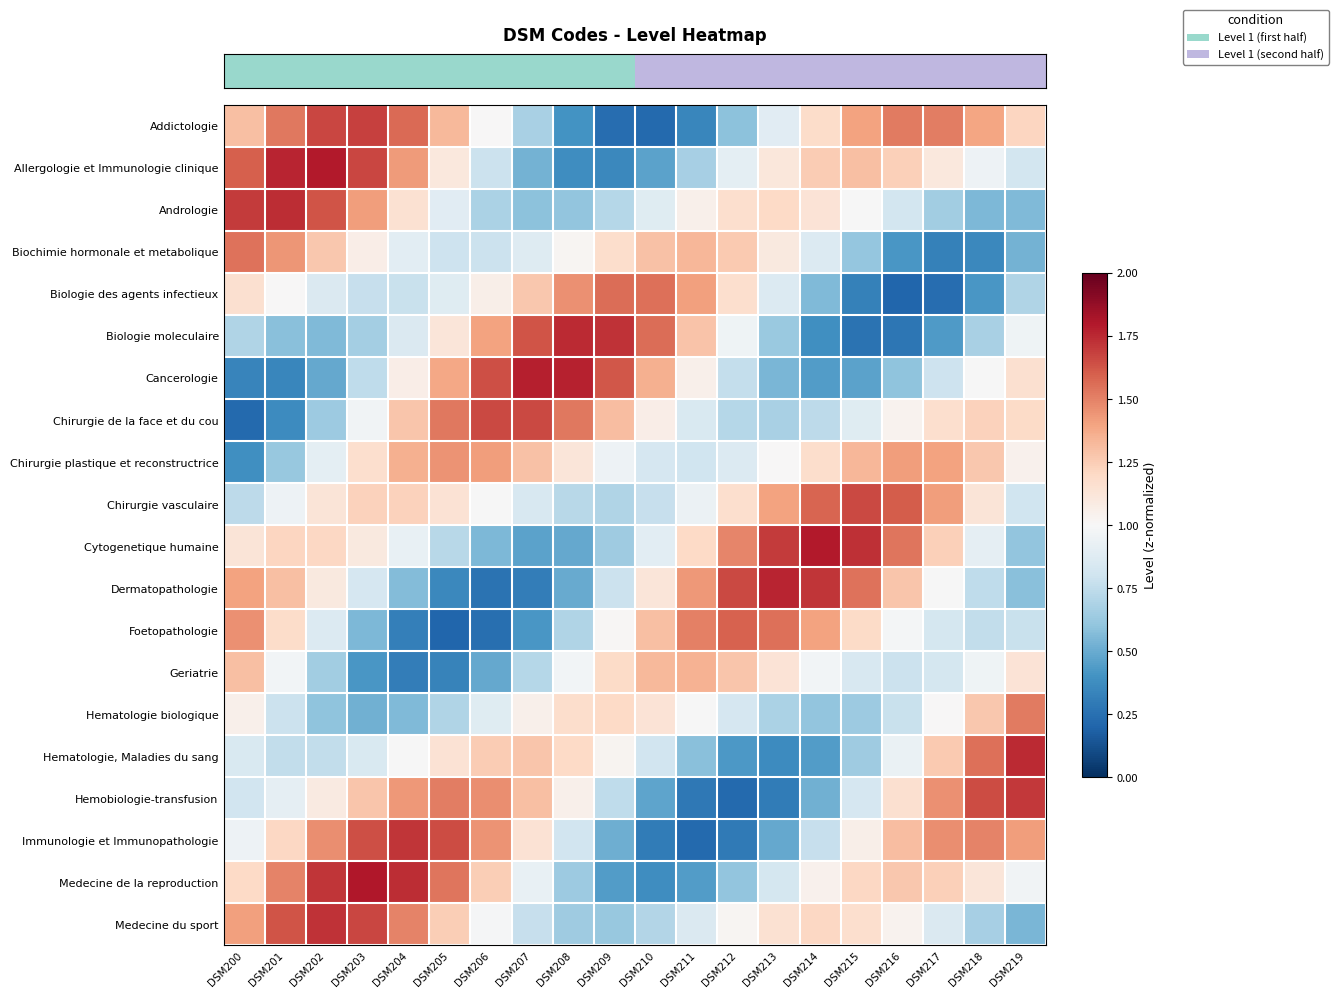

Reading left to right, list all the values displayed in this chart.

row_0: 1.3	1.5	1.7	1.7	1.6	1.3	1.0	0.7	0.4	0.2	0.2	0.4	0.6	0.9	1.2	1.4	1.5	1.5	1.4	1.2
row_1: 1.6	1.8	1.8	1.7	1.4	1.1	0.8	0.5	0.4	0.4	0.5	0.7	0.9	1.1	1.3	1.3	1.2	1.1	0.9	0.8
row_2: 1.7	1.7	1.6	1.4	1.1	0.9	0.7	0.6	0.6	0.7	0.9	1.0	1.2	1.2	1.1	1.0	0.8	0.7	0.6	0.6
row_3: 1.5	1.4	1.3	1.1	0.9	0.8	0.8	0.9	1.0	1.2	1.3	1.3	1.3	1.1	0.9	0.6	0.4	0.3	0.4	0.5
row_4: 1.2	1.0	0.9	0.8	0.8	0.9	1.1	1.3	1.5	1.6	1.6	1.4	1.2	0.9	0.6	0.3	0.2	0.2	0.4	0.7
row_5: 0.7	0.6	0.6	0.7	0.9	1.1	1.4	1.6	1.7	1.7	1.6	1.3	1.0	0.6	0.4	0.3	0.3	0.4	0.7	1.0
row_6: 0.3	0.3	0.5	0.7	1.1	1.4	1.6	1.8	1.8	1.6	1.4	1.1	0.8	0.5	0.4	0.5	0.6	0.8	1.0	1.2
row_7: 0.2	0.4	0.6	1.0	1.3	1.5	1.7	1.7	1.5	1.3	1.1	0.8	0.7	0.7	0.7	0.9	1.0	1.2	1.2	1.2
row_8: 0.4	0.6	0.9	1.2	1.4	1.4	1.4	1.3	1.1	1.0	0.8	0.8	0.9	1.0	1.2	1.3	1.4	1.4	1.3	1.0
row_9: 0.7	1.0	1.1	1.2	1.2	1.1	1.0	0.8	0.7	0.7	0.8	0.9	1.2	1.4	1.6	1.7	1.6	1.4	1.1	0.8
row_10: 1.1	1.2	1.2	1.1	0.9	0.7	0.6	0.5	0.5	0.6	0.9	1.2	1.5	1.7	1.8	1.7	1.5	1.2	0.9	0.6
row_11: 1.4	1.3	1.1	0.8	0.6	0.4	0.3	0.3	0.5	0.8	1.1	1.4	1.7	1.8	1.7	1.5	1.3	1.0	0.7	0.6
row_12: 1.5	1.2	0.9	0.6	0.3	0.2	0.2	0.4	0.7	1.0	1.3	1.5	1.6	1.5	1.4	1.2	1.0	0.8	0.8	0.8
row_13: 1.3	1.0	0.7	0.4	0.3	0.3	0.5	0.7	1.0	1.2	1.3	1.4	1.3	1.1	1.0	0.8	0.8	0.8	1.0	1.1
row_14: 1.0	0.8	0.6	0.5	0.6	0.7	0.9	1.1	1.2	1.2	1.1	1.0	0.8	0.7	0.6	0.6	0.8	1.0	1.3	1.5
row_15: 0.8	0.8	0.8	0.8	1.0	1.1	1.3	1.3	1.2	1.0	0.8	0.6	0.4	0.4	0.4	0.6	0.9	1.3	1.6	1.7
row_16: 0.8	0.9	1.1	1.3	1.4	1.5	1.5	1.3	1.0	0.7	0.5	0.3	0.2	0.3	0.5	0.8	1.2	1.5	1.7	1.7
row_17: 1.0	1.2	1.5	1.6	1.7	1.6	1.4	1.1	0.8	0.5	0.3	0.2	0.3	0.5	0.8	1.1	1.3	1.5	1.5	1.4
row_18: 1.2	1.5	1.7	1.8	1.7	1.5	1.2	0.9	0.6	0.4	0.4	0.4	0.6	0.8	1.0	1.2	1.3	1.2	1.1	1.0
row_19: 1.4	1.6	1.7	1.7	1.5	1.2	1.0	0.8	0.6	0.6	0.7	0.9	1.0	1.2	1.2	1.2	1.0	0.9	0.7	0.5